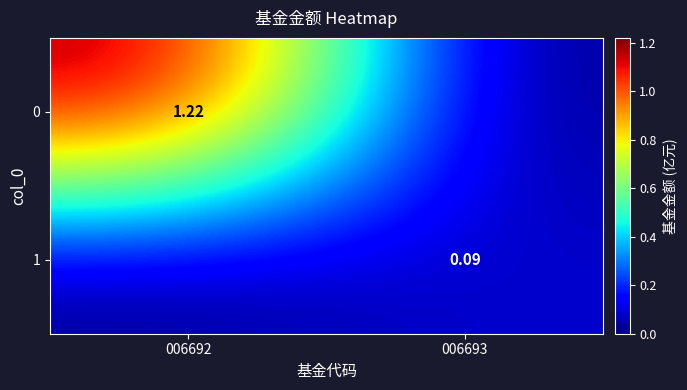

Rank the categories by 0 value from highest to lowest.

006692, 006693